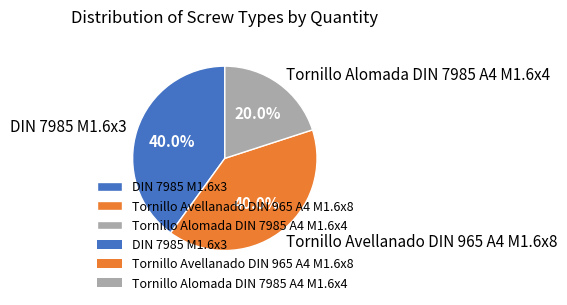

Does DIN 7985 M1.6x3 represent more than half of the total?

No